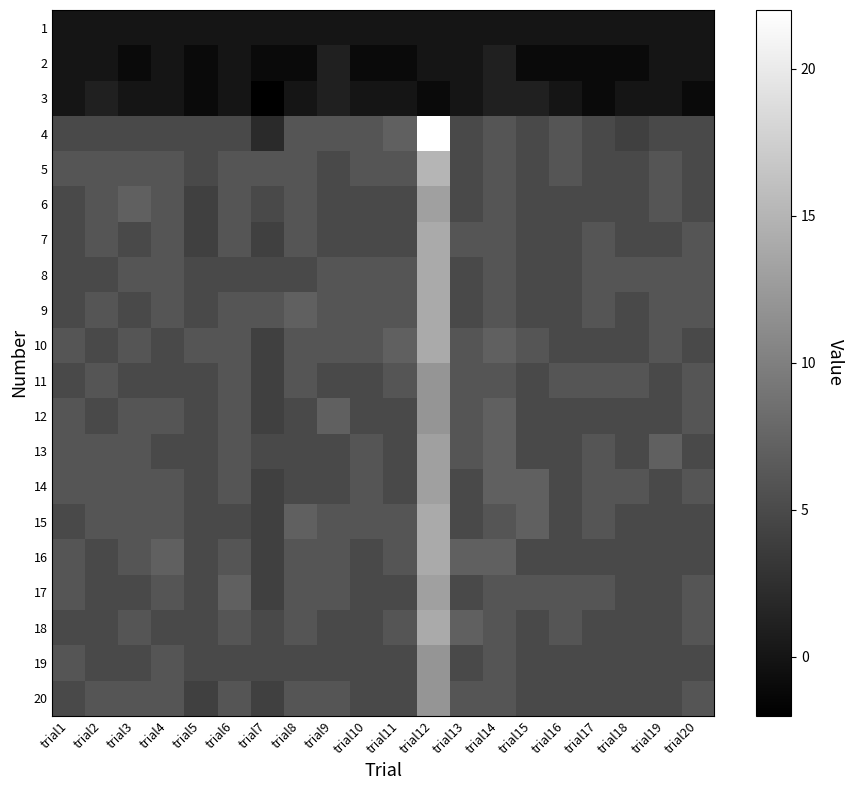

Reading left to right, list all the values displayed in this chart.

1: trial1=0	trial2=0	trial3=0	trial4=0	trial5=0	trial6=0	trial7=0	trial8=0	trial9=0	trial10=0	trial11=0	trial12=0	trial13=0	trial14=0	trial15=0	trial16=0	trial17=0	trial18=0	trial19=0	trial20=0
2: trial1=0	trial2=0	trial3=-1	trial4=0	trial5=-1	trial6=0	trial7=-1	trial8=-1	trial9=1	trial10=-1	trial11=-1	trial12=0	trial13=0	trial14=1	trial15=-1	trial16=-1	trial17=-1	trial18=-1	trial19=0	trial20=0
3: trial1=0	trial2=1	trial3=0	trial4=0	trial5=-1	trial6=0	trial7=-2	trial8=0	trial9=1	trial10=0	trial11=0	trial12=-1	trial13=0	trial14=1	trial15=1	trial16=0	trial17=-1	trial18=0	trial19=0	trial20=-1
4: trial1=5	trial2=5	trial3=5	trial4=5	trial5=5	trial6=5	trial7=2	trial8=6	trial9=6	trial10=6	trial11=7	trial12=22	trial13=5	trial14=6	trial15=5	trial16=6	trial17=5	trial18=4	trial19=5	trial20=5
5: trial1=6	trial2=6	trial3=6	trial4=6	trial5=5	trial6=6	trial7=6	trial8=6	trial9=5	trial10=6	trial11=6	trial12=15	trial13=5	trial14=6	trial15=5	trial16=6	trial17=5	trial18=5	trial19=6	trial20=5
6: trial1=5	trial2=6	trial3=7	trial4=6	trial5=4	trial6=6	trial7=5	trial8=6	trial9=5	trial10=5	trial11=5	trial12=13	trial13=5	trial14=6	trial15=5	trial16=5	trial17=5	trial18=5	trial19=6	trial20=5
7: trial1=5	trial2=6	trial3=5	trial4=6	trial5=4	trial6=6	trial7=4	trial8=6	trial9=5	trial10=5	trial11=5	trial12=14	trial13=6	trial14=6	trial15=5	trial16=5	trial17=6	trial18=5	trial19=5	trial20=6
8: trial1=5	trial2=5	trial3=6	trial4=6	trial5=5	trial6=5	trial7=5	trial8=5	trial9=6	trial10=6	trial11=6	trial12=14	trial13=5	trial14=6	trial15=5	trial16=5	trial17=6	trial18=6	trial19=6	trial20=6
9: trial1=5	trial2=6	trial3=5	trial4=6	trial5=5	trial6=6	trial7=6	trial8=7	trial9=6	trial10=6	trial11=6	trial12=14	trial13=5	trial14=6	trial15=5	trial16=5	trial17=6	trial18=5	trial19=6	trial20=6
10: trial1=6	trial2=5	trial3=6	trial4=5	trial5=6	trial6=6	trial7=4	trial8=6	trial9=6	trial10=6	trial11=7	trial12=14	trial13=6	trial14=7	trial15=6	trial16=5	trial17=5	trial18=5	trial19=6	trial20=5
11: trial1=5	trial2=6	trial3=5	trial4=5	trial5=5	trial6=6	trial7=4	trial8=6	trial9=5	trial10=5	trial11=6	trial12=12	trial13=6	trial14=6	trial15=5	trial16=6	trial17=6	trial18=6	trial19=5	trial20=6
12: trial1=6	trial2=5	trial3=6	trial4=6	trial5=5	trial6=6	trial7=4	trial8=5	trial9=7	trial10=5	trial11=5	trial12=12	trial13=6	trial14=7	trial15=5	trial16=5	trial17=5	trial18=5	trial19=5	trial20=6
13: trial1=6	trial2=6	trial3=6	trial4=5	trial5=5	trial6=6	trial7=5	trial8=5	trial9=5	trial10=6	trial11=5	trial12=13	trial13=6	trial14=7	trial15=5	trial16=5	trial17=6	trial18=5	trial19=7	trial20=5
14: trial1=6	trial2=6	trial3=6	trial4=6	trial5=5	trial6=6	trial7=4	trial8=5	trial9=5	trial10=6	trial11=5	trial12=13	trial13=5	trial14=7	trial15=7	trial16=5	trial17=6	trial18=6	trial19=5	trial20=6
15: trial1=5	trial2=6	trial3=6	trial4=6	trial5=5	trial6=5	trial7=4	trial8=7	trial9=6	trial10=6	trial11=6	trial12=14	trial13=5	trial14=6	trial15=7	trial16=5	trial17=6	trial18=5	trial19=5	trial20=5
16: trial1=6	trial2=5	trial3=6	trial4=7	trial5=5	trial6=6	trial7=4	trial8=6	trial9=6	trial10=5	trial11=6	trial12=14	trial13=7	trial14=7	trial15=5	trial16=5	trial17=5	trial18=5	trial19=5	trial20=5
17: trial1=6	trial2=5	trial3=5	trial4=6	trial5=5	trial6=7	trial7=4	trial8=6	trial9=6	trial10=5	trial11=5	trial12=13	trial13=5	trial14=6	trial15=6	trial16=6	trial17=6	trial18=5	trial19=5	trial20=6
18: trial1=5	trial2=5	trial3=6	trial4=5	trial5=5	trial6=6	trial7=5	trial8=6	trial9=5	trial10=5	trial11=6	trial12=14	trial13=7	trial14=6	trial15=5	trial16=6	trial17=5	trial18=5	trial19=5	trial20=6
19: trial1=6	trial2=5	trial3=5	trial4=6	trial5=5	trial6=5	trial7=5	trial8=5	trial9=5	trial10=5	trial11=5	trial12=12	trial13=5	trial14=6	trial15=5	trial16=5	trial17=5	trial18=5	trial19=5	trial20=5
20: trial1=5	trial2=6	trial3=6	trial4=6	trial5=4	trial6=6	trial7=4	trial8=6	trial9=6	trial10=5	trial11=5	trial12=12	trial13=6	trial14=6	trial15=5	trial16=5	trial17=5	trial18=5	trial19=5	trial20=6